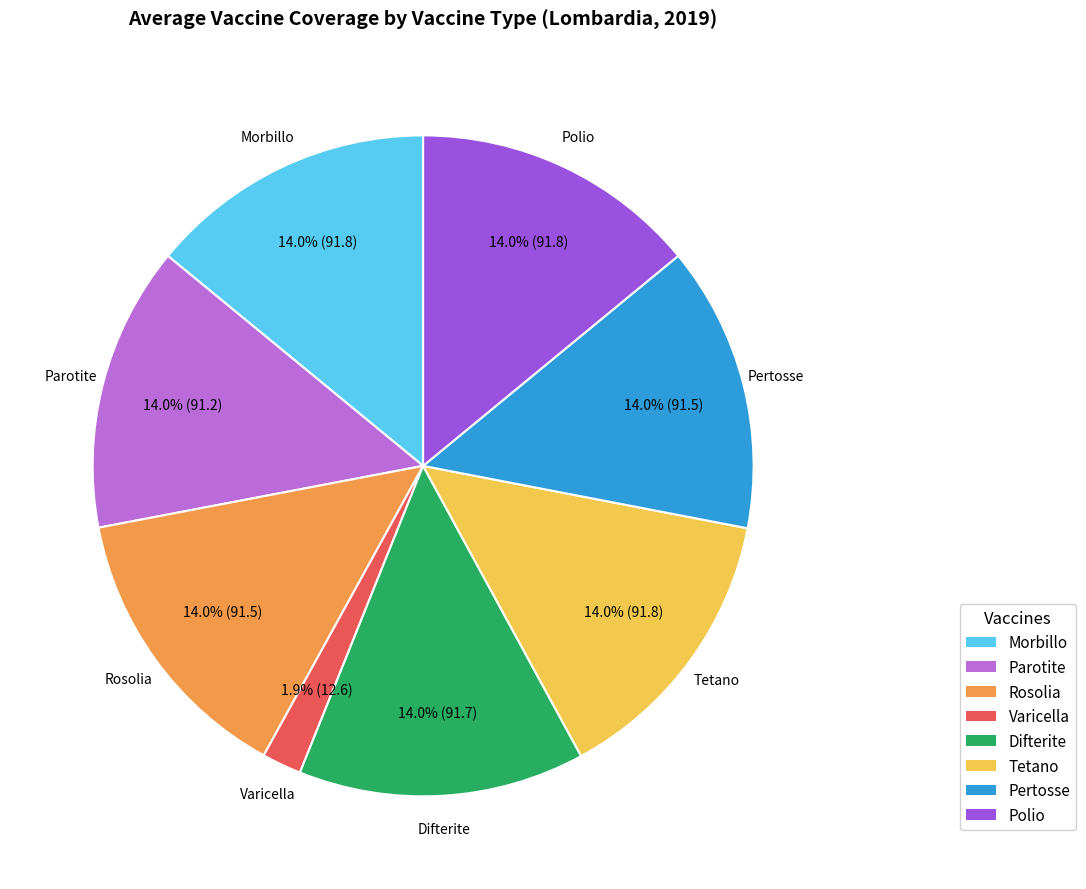

Between Varicella and Morbillo, which is larger?

Morbillo